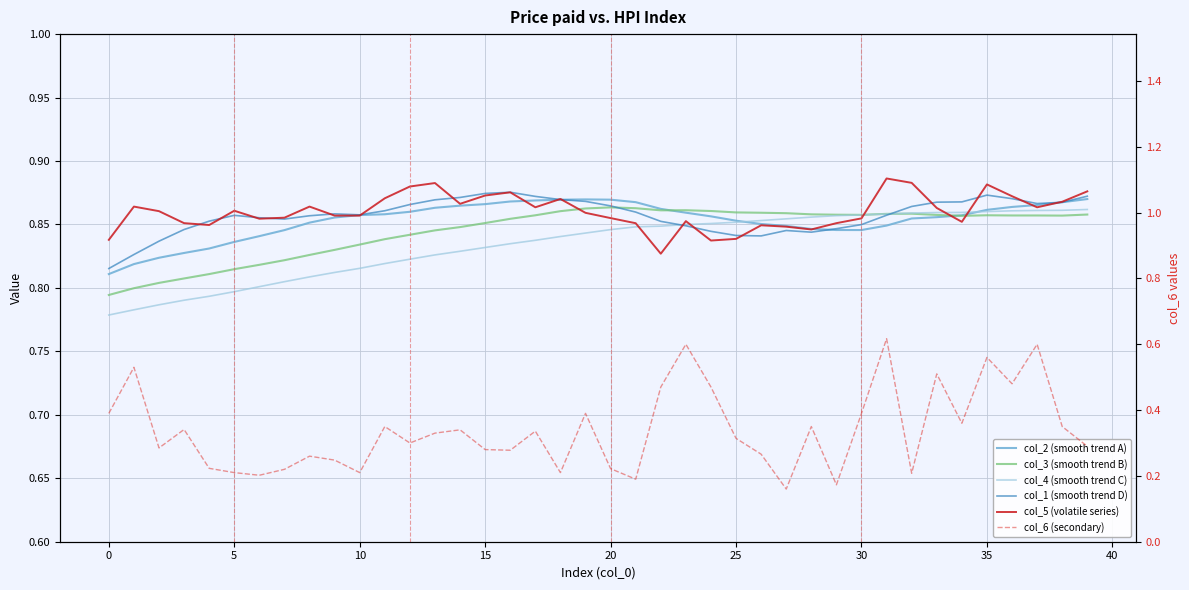

What are all the series names shown in the legend?

col_2 (smooth trend A), col_3 (smooth trend B), col_4 (smooth trend C), col_1 (smooth trend D), col_5 (volatile series), col_6 (secondary)